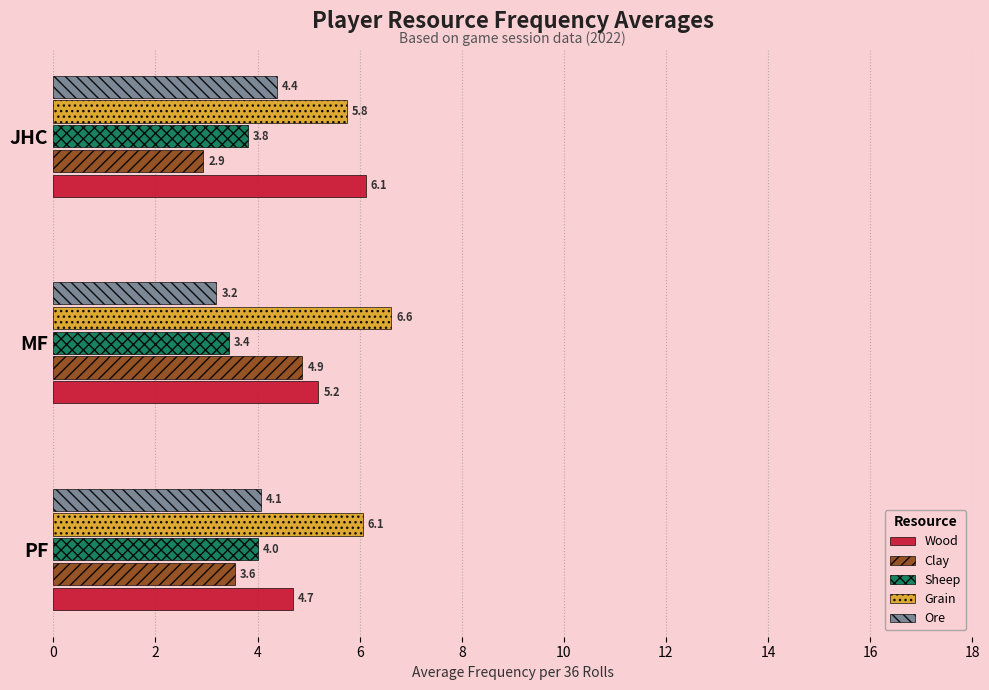

Is it true that Wood equals 7.2 at MF?

False